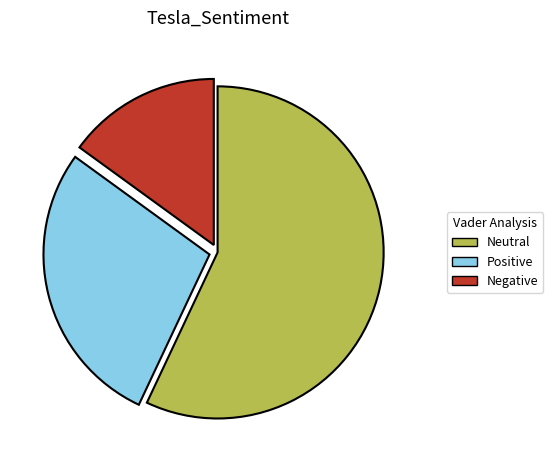

What is the ratio of the value at Positive to the value at Negative?

1.9